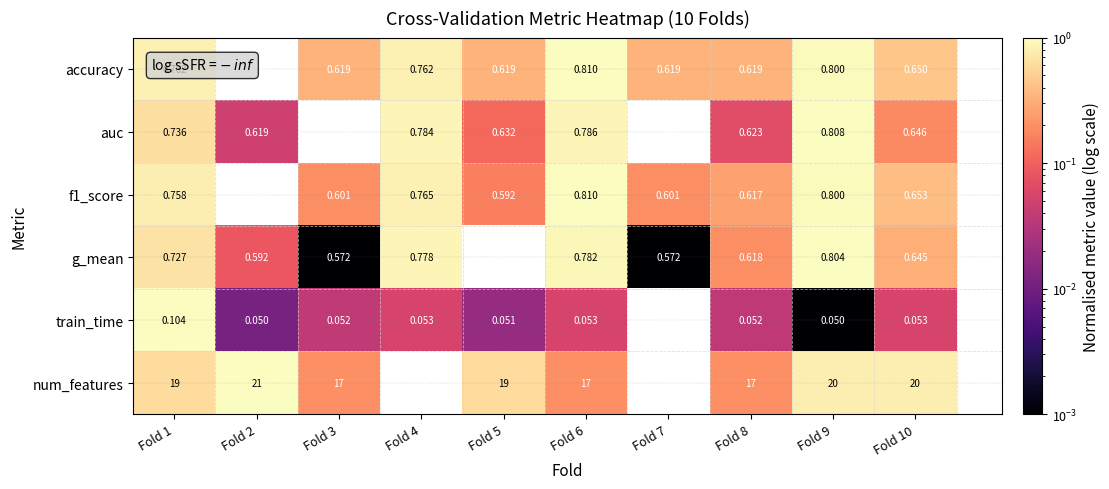

Which series changed the most between Fold 4 and Fold 6?

num_features